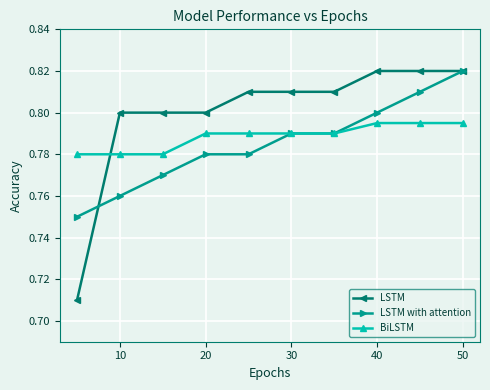

At how many categories does at least one series exceed 0?

10